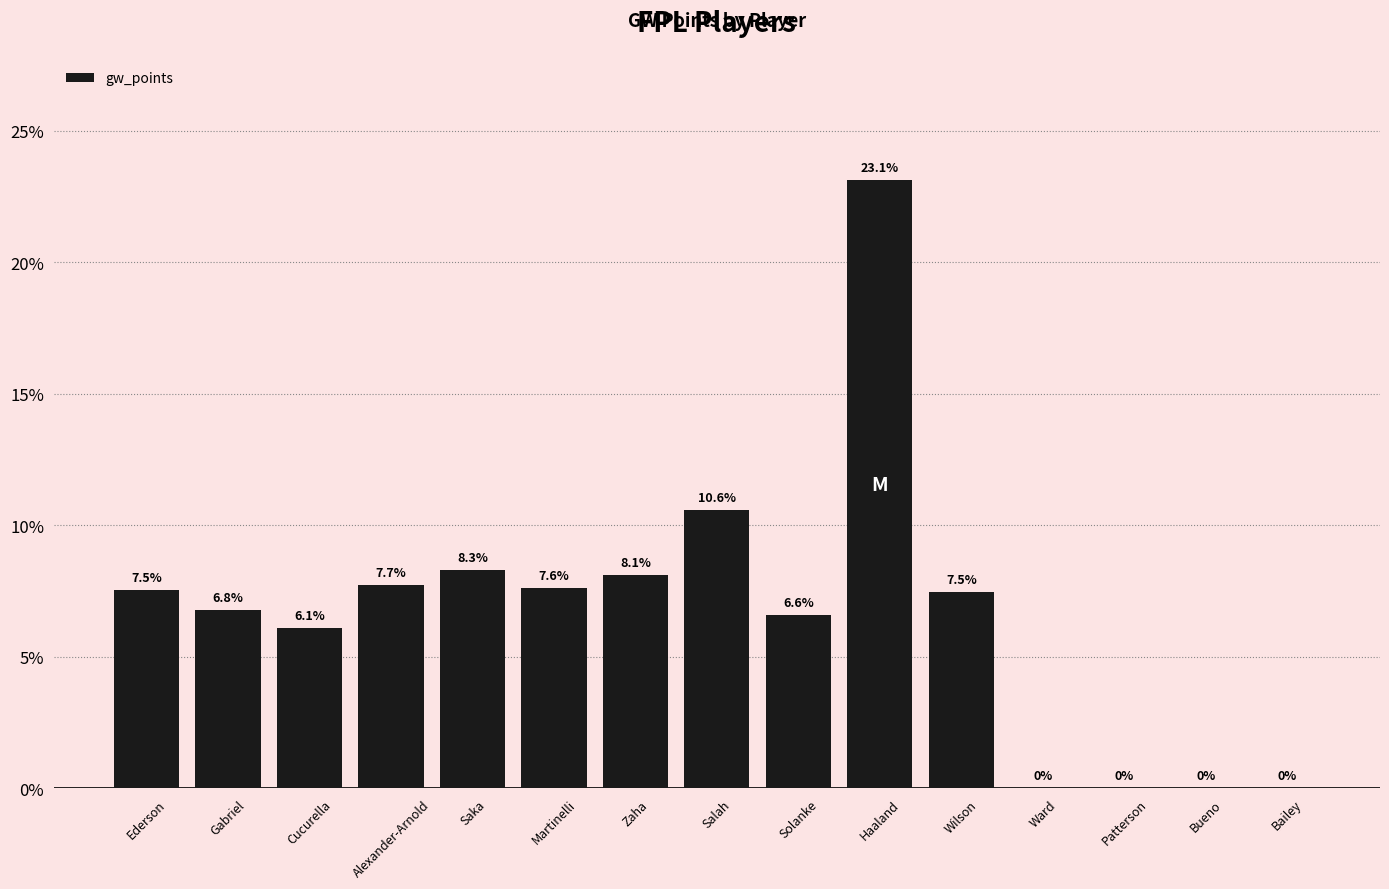

What is the change in value from Cucurella to Saka?

+2.2